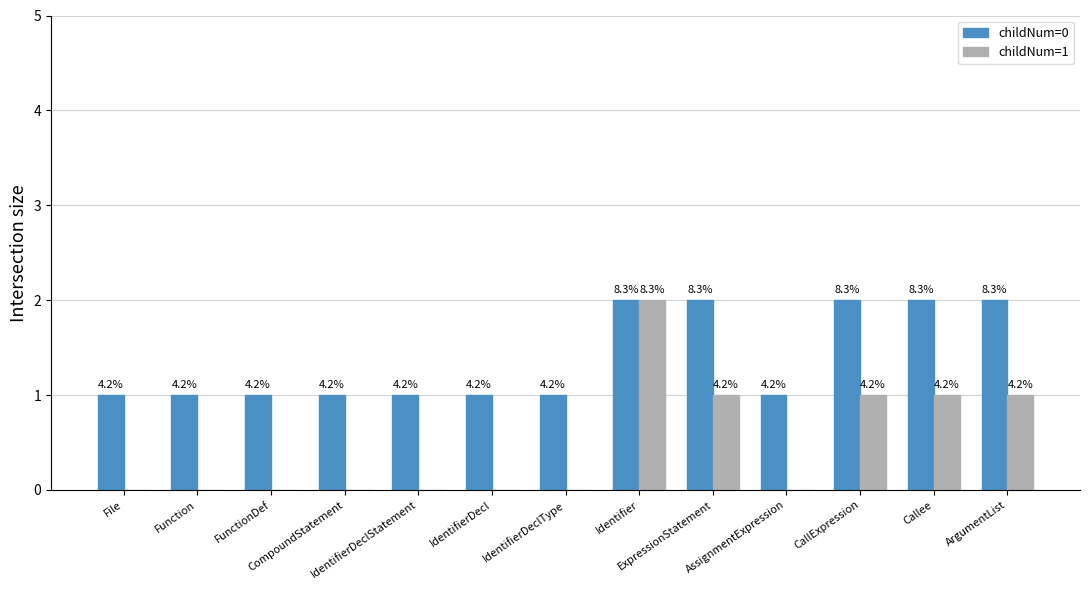

At how many categories does at least one series exceed 0?

13